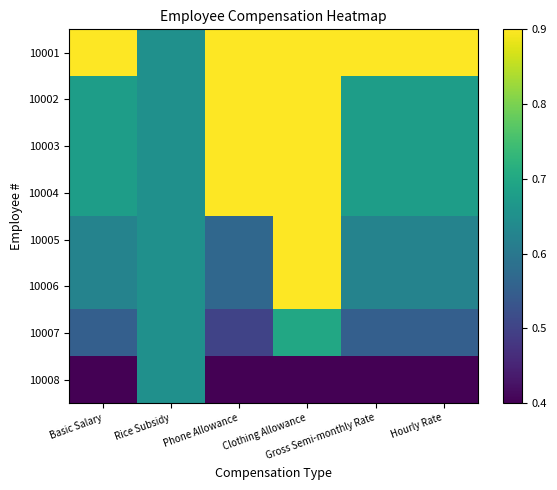

Reading left to right, list all the values displayed in this chart.

10001: Basic Salary=1.0	Rice Subsidy=0.5	Phone Allowance=1.0	Clothing Allowance=1.0	Gross Semi-monthly Rate=1.0	Hourly Rate=1.0
10002: Basic Salary=0.6	Rice Subsidy=0.5	Phone Allowance=1.0	Clothing Allowance=1.0	Gross Semi-monthly Rate=0.6	Hourly Rate=0.6
10003: Basic Salary=0.6	Rice Subsidy=0.5	Phone Allowance=1.0	Clothing Allowance=1.0	Gross Semi-monthly Rate=0.6	Hourly Rate=0.6
10004: Basic Salary=0.6	Rice Subsidy=0.5	Phone Allowance=1.0	Clothing Allowance=1.0	Gross Semi-monthly Rate=0.6	Hourly Rate=0.6
10005: Basic Salary=0.4	Rice Subsidy=0.5	Phone Allowance=0.3	Clothing Allowance=1.0	Gross Semi-monthly Rate=0.4	Hourly Rate=0.4
10006: Basic Salary=0.4	Rice Subsidy=0.5	Phone Allowance=0.3	Clothing Allowance=1.0	Gross Semi-monthly Rate=0.4	Hourly Rate=0.4
10007: Basic Salary=0.3	Rice Subsidy=0.5	Phone Allowance=0.2	Clothing Allowance=0.6	Gross Semi-monthly Rate=0.3	Hourly Rate=0.3
10008: Basic Salary=0.0	Rice Subsidy=0.5	Phone Allowance=0.0	Clothing Allowance=0.0	Gross Semi-monthly Rate=0.0	Hourly Rate=0.0